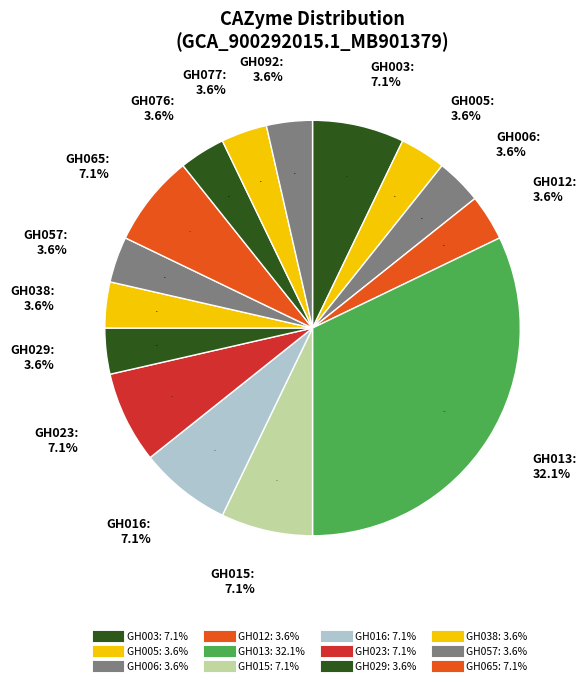

Does GH065 represent more than half of the total?

No